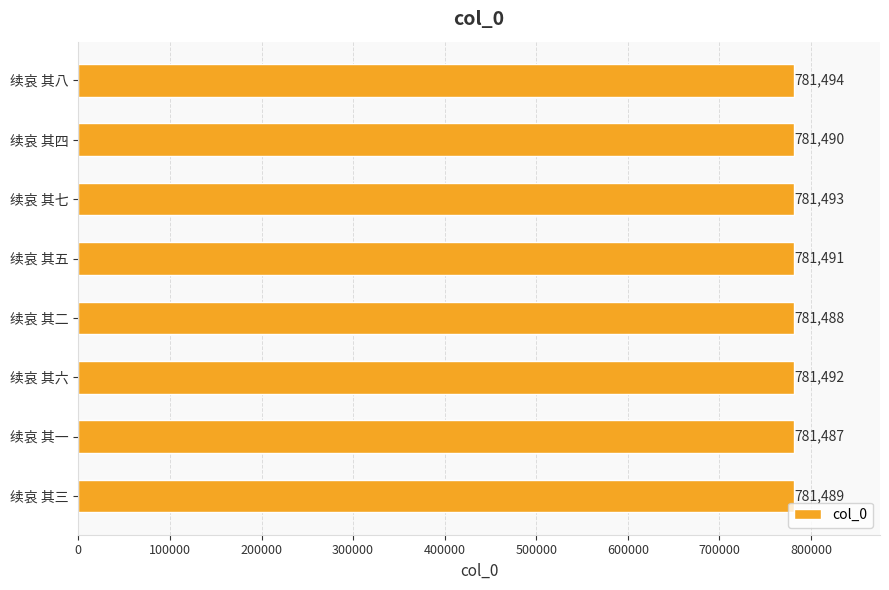

The chart shows a value of 399617 at 续哀 其六. True or false?

False